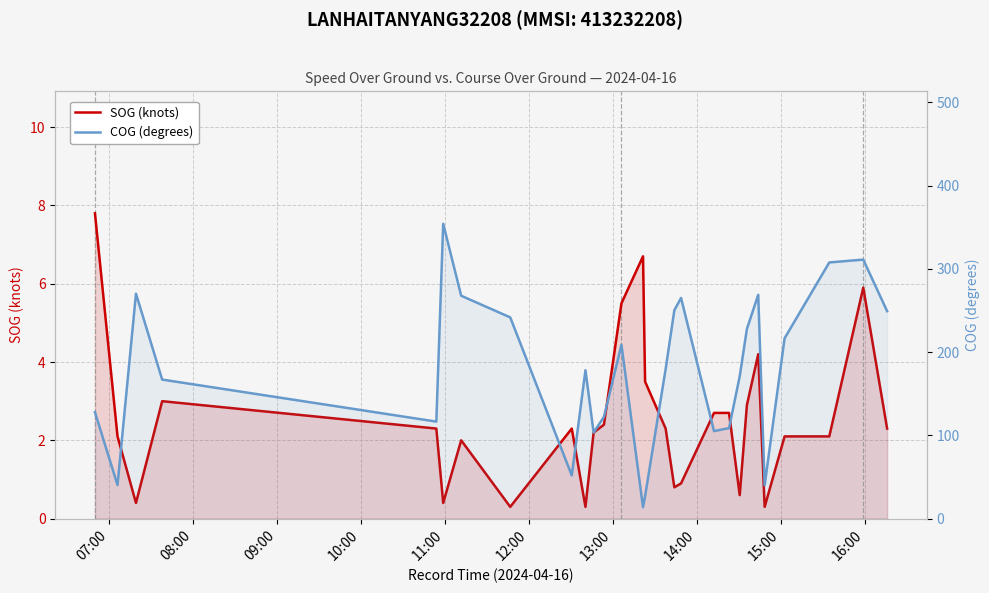

What is the difference between the maximum and minimum values in the COG (degrees) series?

340.4